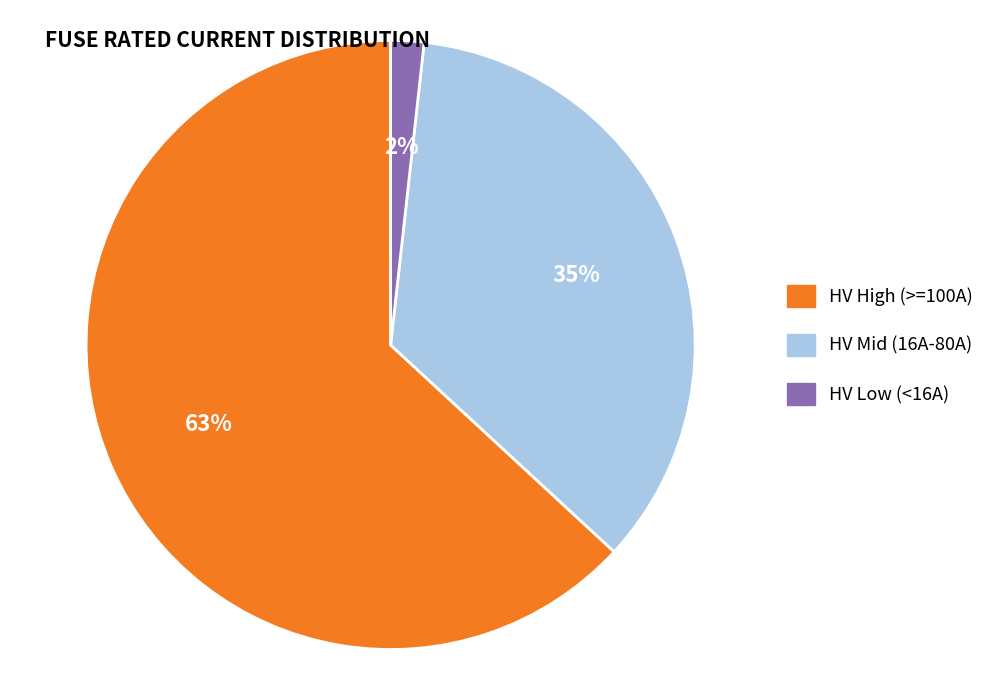

To the nearest percent, what is the difference between the largest and smallest slice percentages?

61%